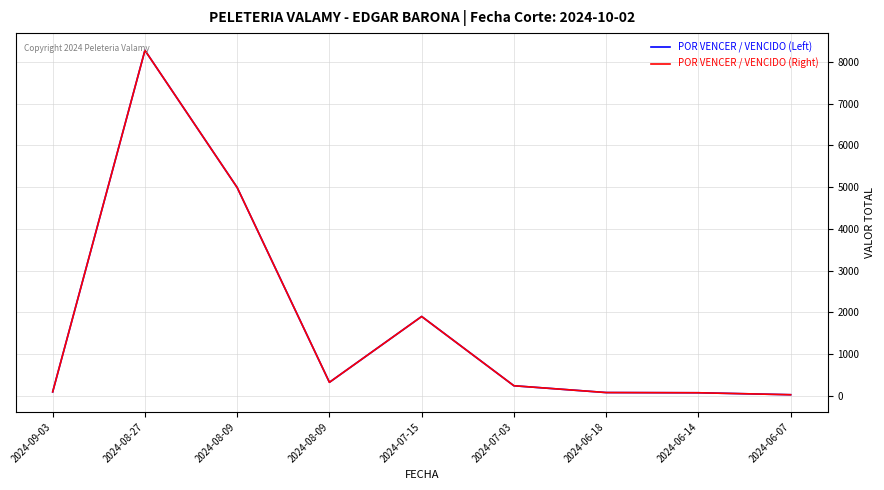

What is the difference between the maximum and minimum values in the POR VENCER / VENCIDO (Left) series?

8253.0